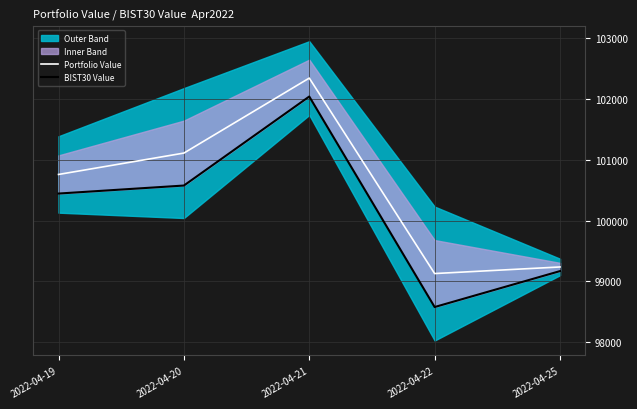

What is the minimum value shown in the chart?

98577.6